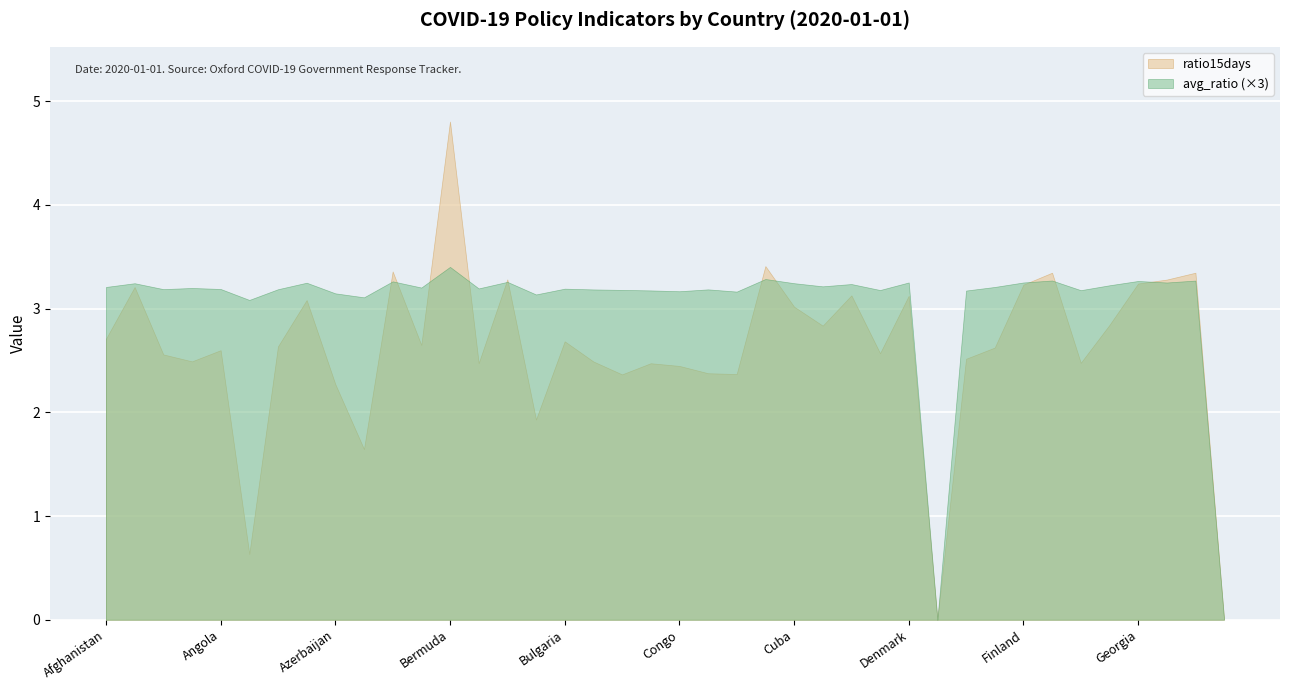

The avg_ratio series shows 1.8 at Croatia. True or false?

False